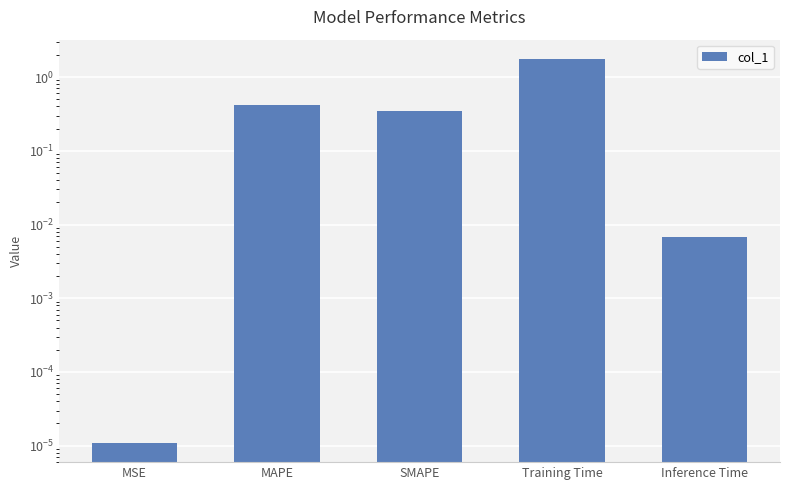

What is the change in value from MAPE to SMAPE?

-0.1